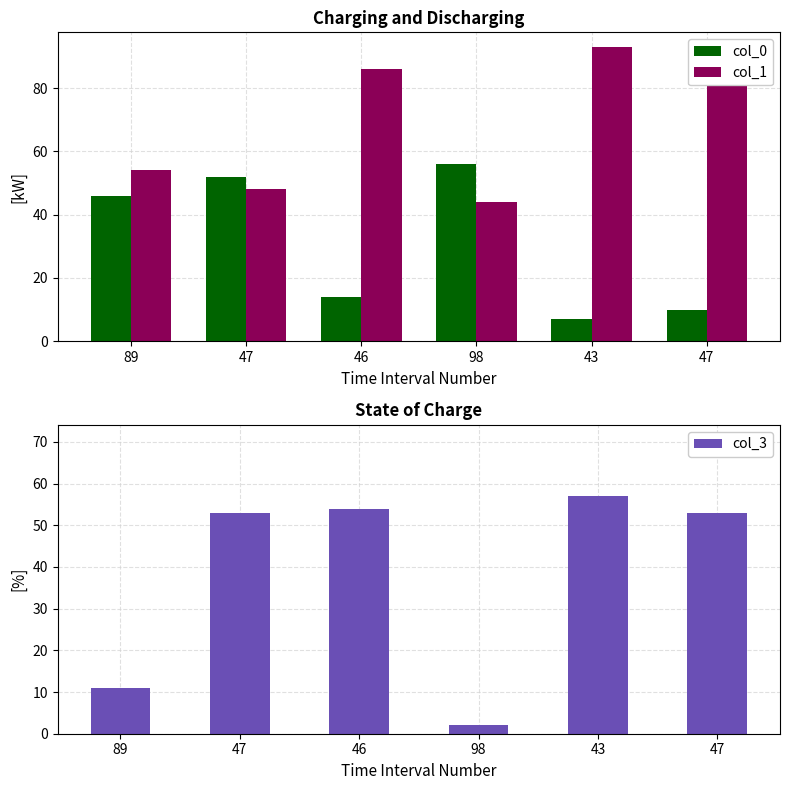

Reading left to right, what are all the values shown in this chart?

col_0: 89=46	47=52	46=14	98=56	43=7	47=10
col_1: 89=54	47=48	46=86	98=44	43=93	47=90
col_3: 89=11	47=53	46=54	98=2	43=57	47=53